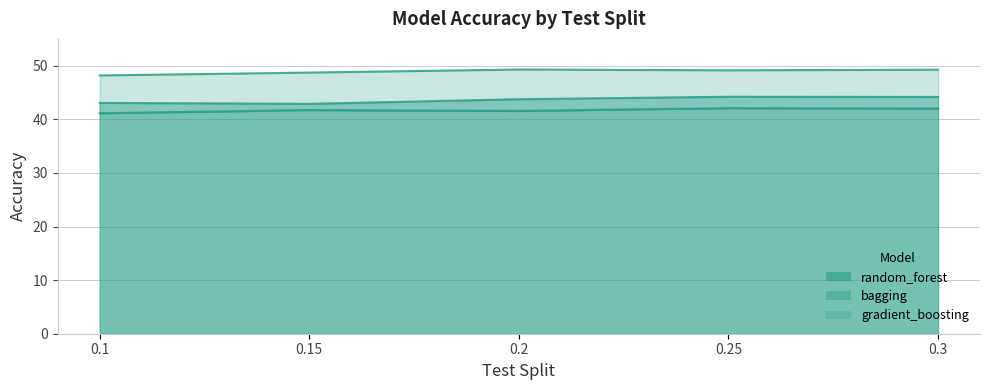

Reading right to left, transcribe all the data shown in this chart.

random_forest: 0.3=42.0	0.25=42.1	0.2=41.6	0.15=41.7	0.1=41.1
gradient_boosting: 0.3=49.3	0.25=49.1	0.2=49.3	0.15=48.7	0.1=48.2
bagging: 0.3=44.2	0.25=44.2	0.2=43.7	0.15=42.9	0.1=43.1